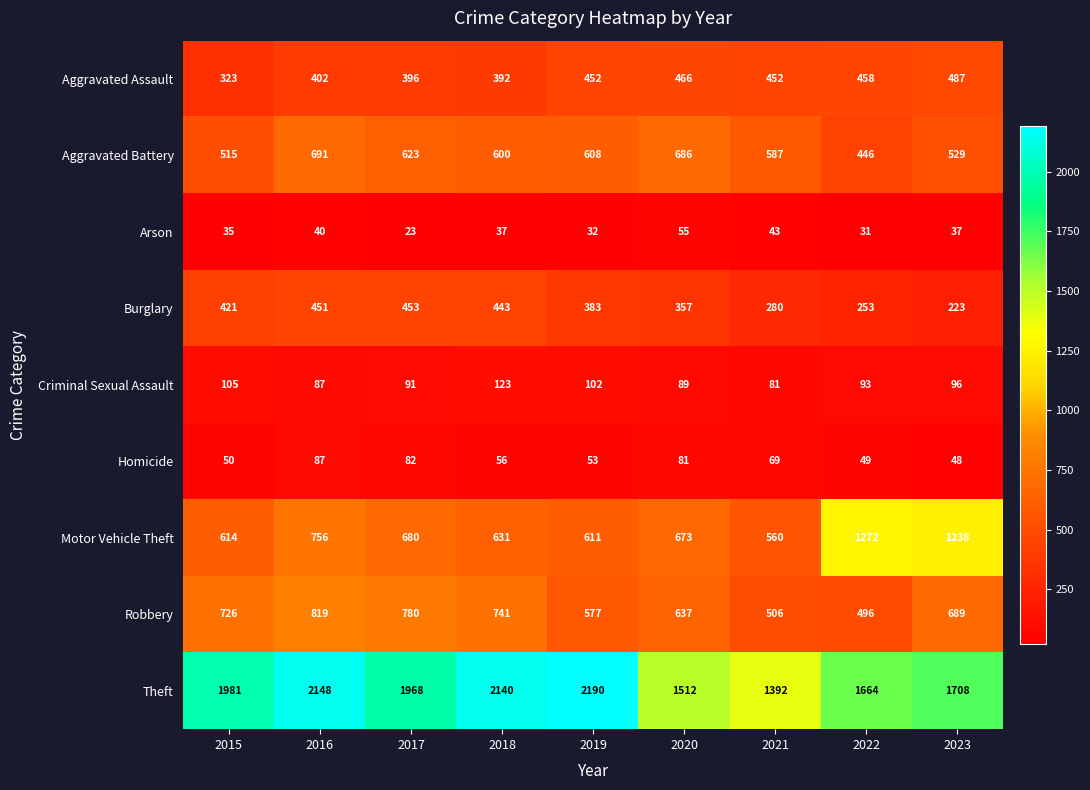

Is it true that Homicide equals 13 at 2019?

False